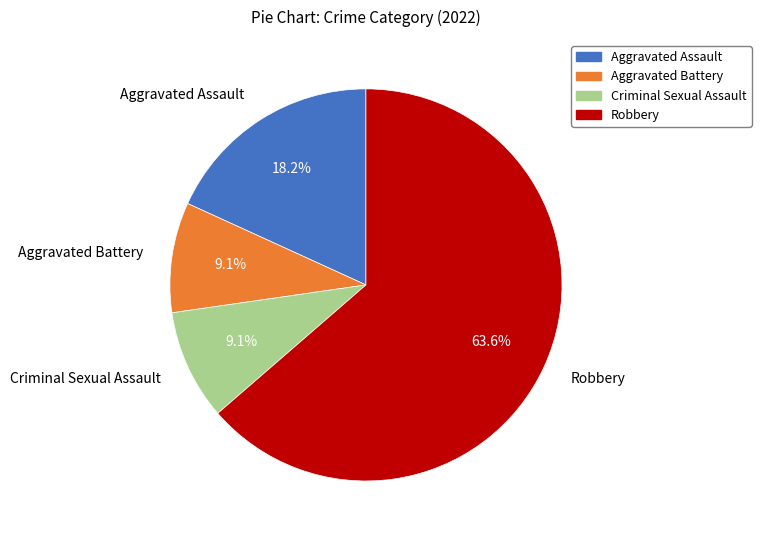

Combined, what portion of the pie is Aggravated Assault and Criminal Sexual Assault?

27.3%